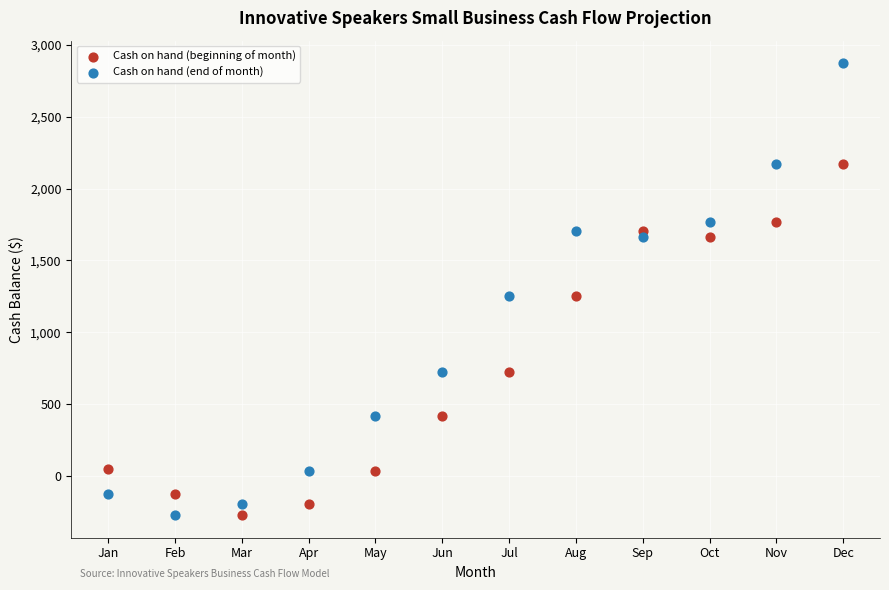

Which series has the widest spread of Y values?

Cash on hand (end of month)